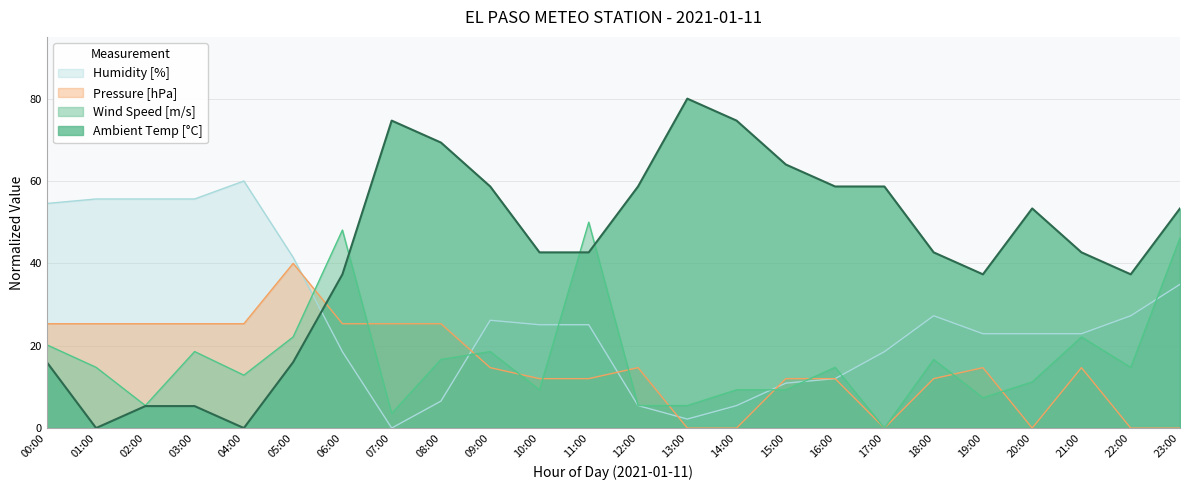

List the labels in order of Wind Speed [m/s] value, smallest first.

17:00, 07:00, 02:00, 12:00, 13:00, 19:00, 10:00, 14:00, 15:00, 20:00, 04:00, 01:00, 16:00, 22:00, 08:00, 18:00, 03:00, 09:00, 00:00, 05:00, 21:00, 23:00, 06:00, 11:00